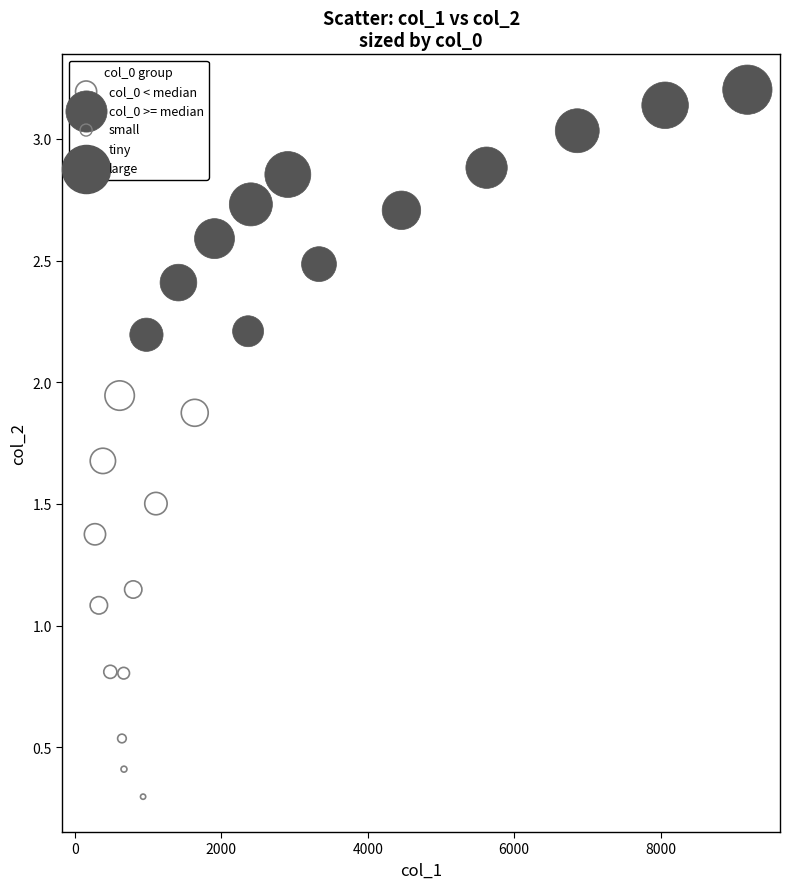

Which series contains the highest Y value?

col_0 >= median